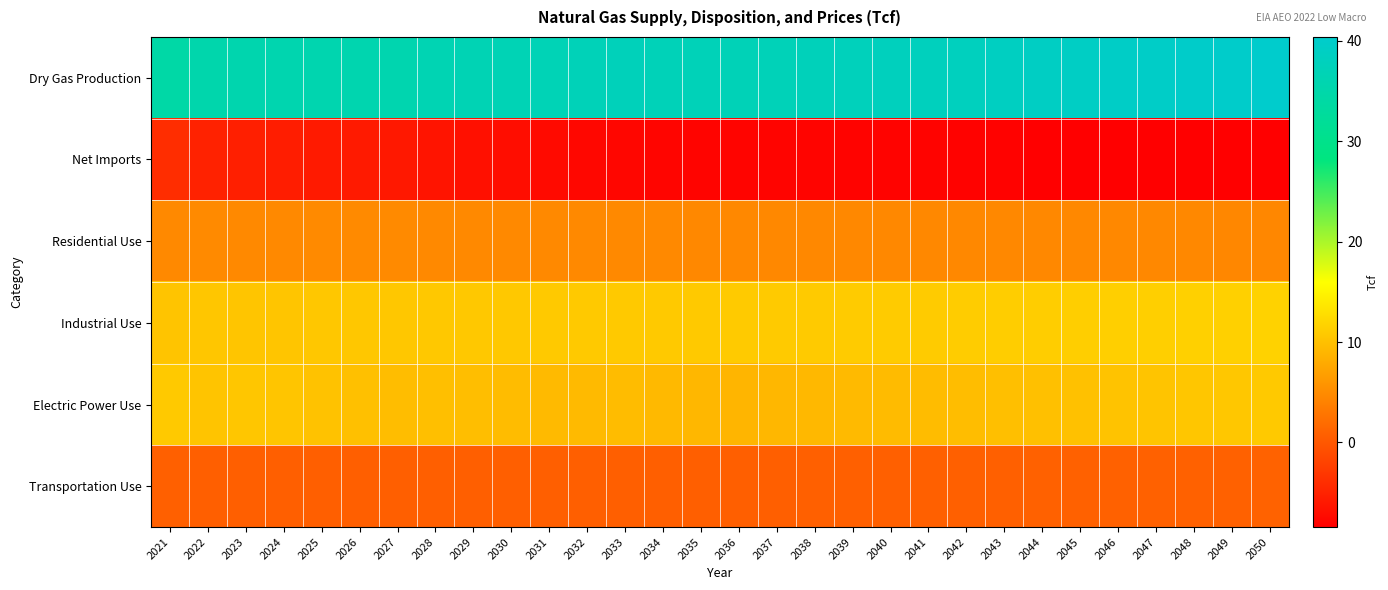

What is the difference between the highest and lowest values at 2027?

41.8